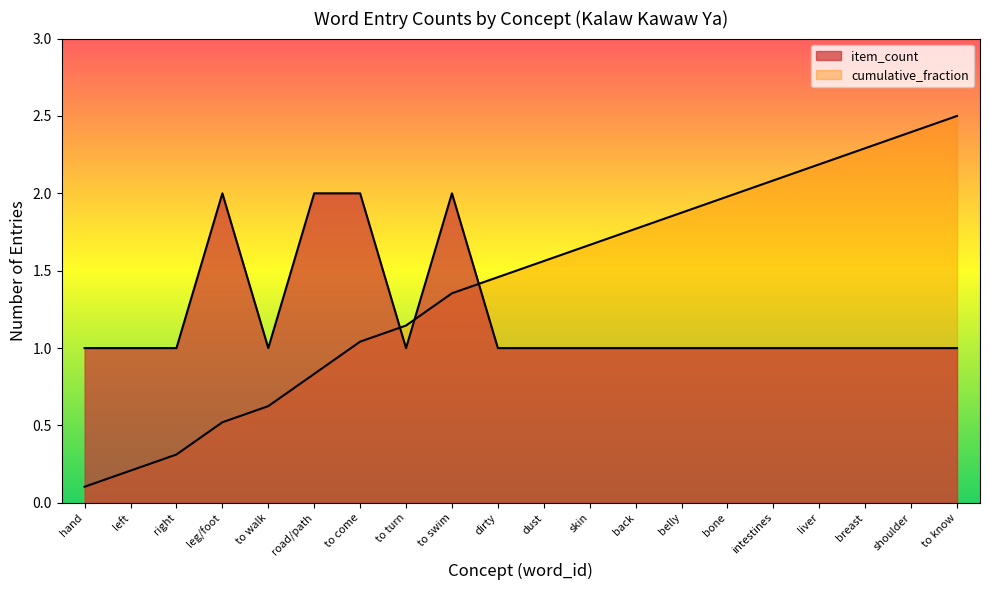

At which label is item_count closest to 1?

hand